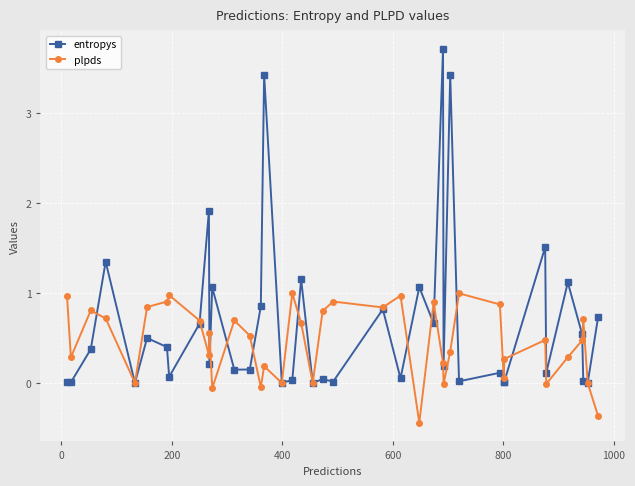

After their last crossing, which series has the higher values: plpds or entropys?

entropys